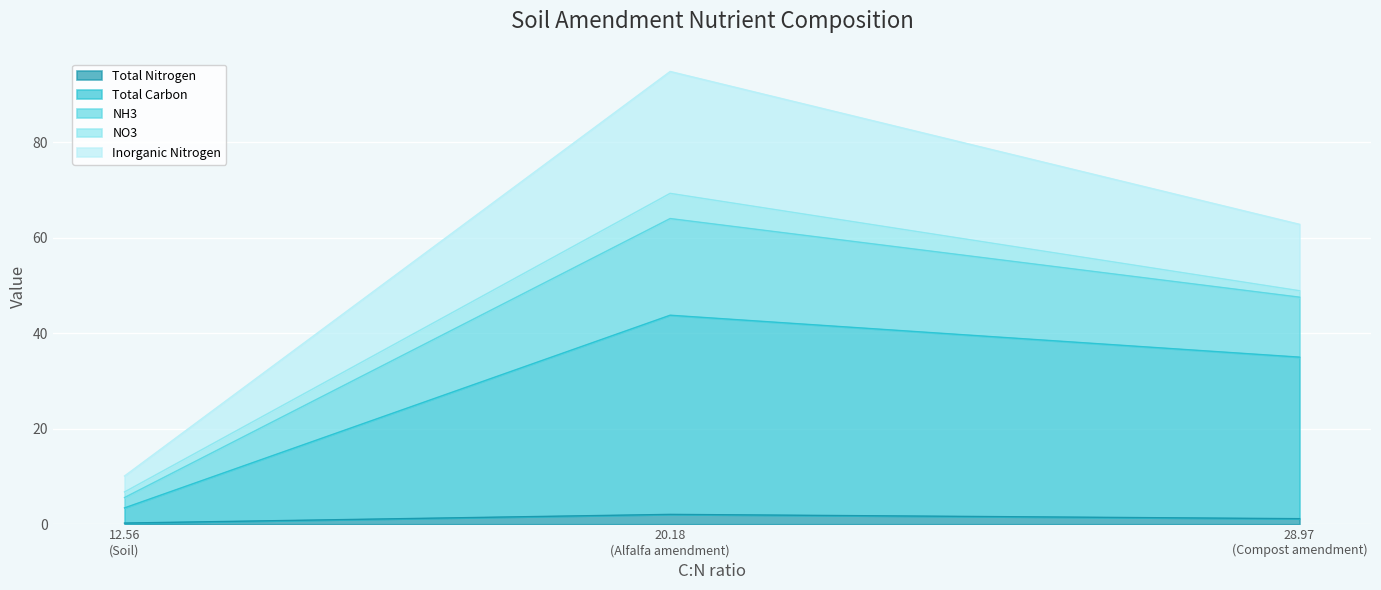

What is the label of the 3rd point from the right?

12.56 (Soil)